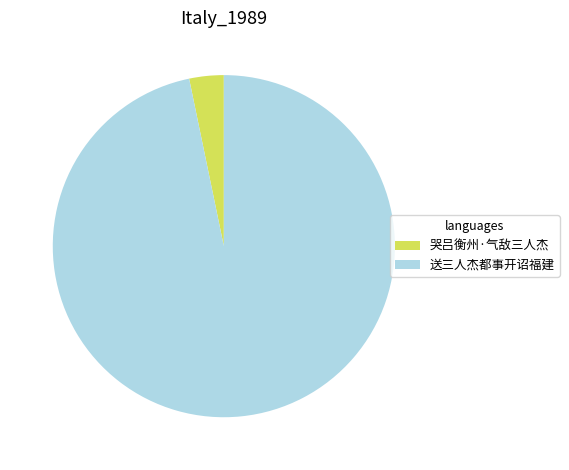

Is it true that 送三人杰都事开诏福建 is 97% of the pie?

True